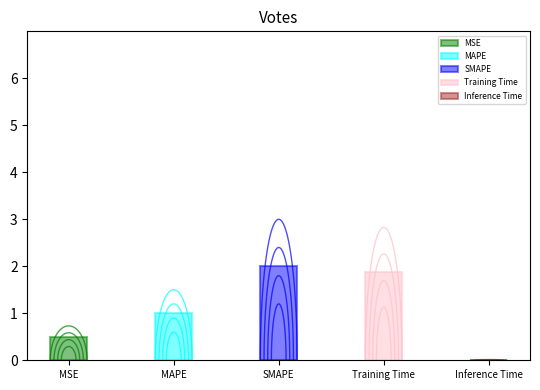

How many bars are there in total?

5